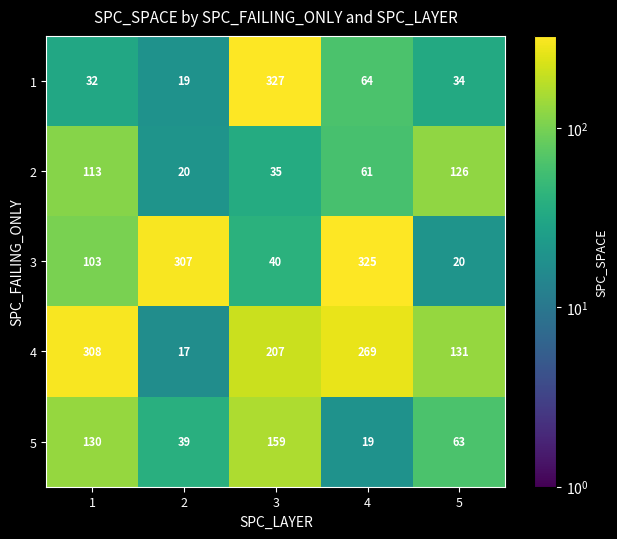

Which series has the largest total across all categories?

4